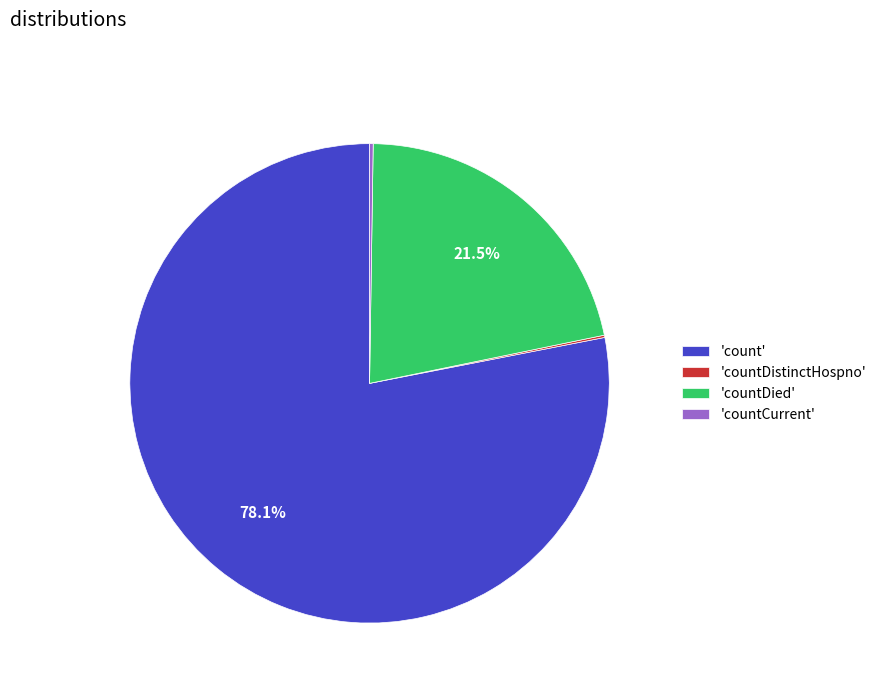

Between 'count' and 'countDied', which is larger?

'count'